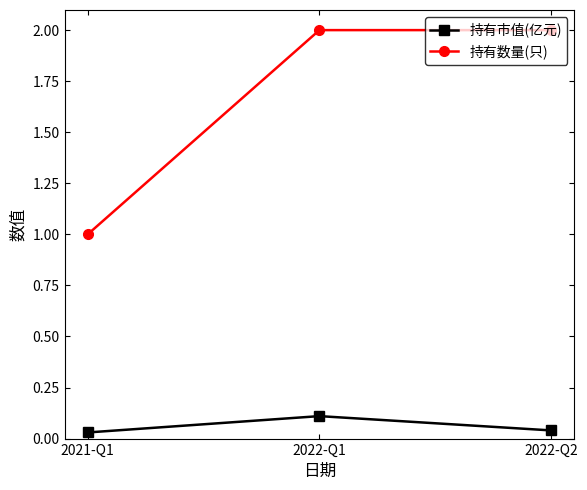

At 2021-Q1, list the series in order from largest to smallest.

持有数量(只), 持有市值(亿元)